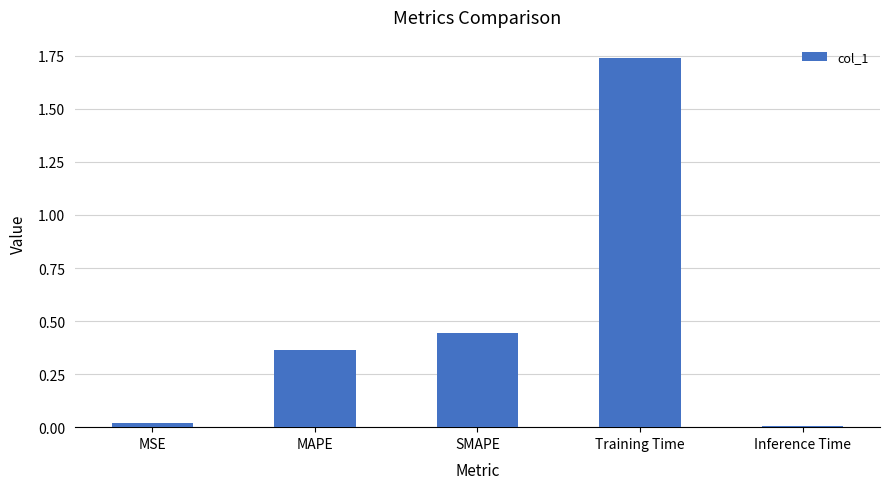

Which has a higher value, MAPE or MSE?

MAPE